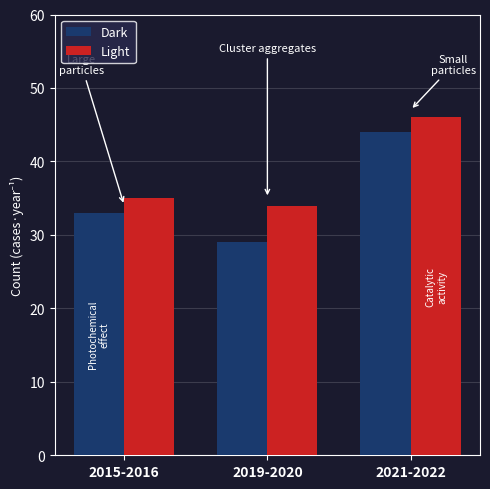

Is the value of Dark at 2015-2016 greater than the value of Light at 2019-2020?

No